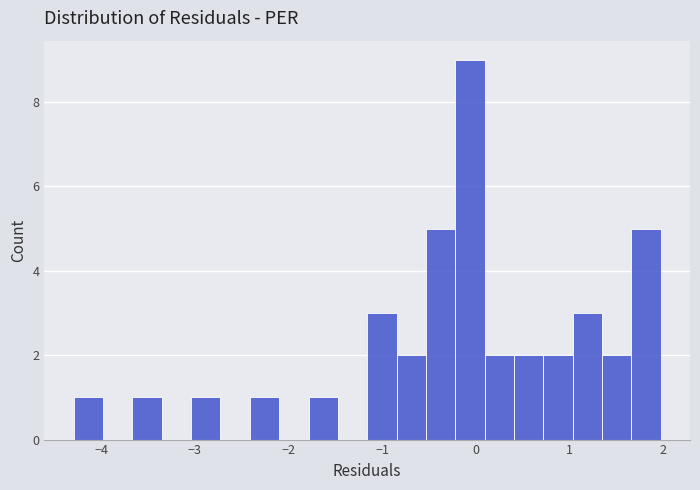

Read against the x-axis, roughly where is the centre of the tallest bar?

-0.1